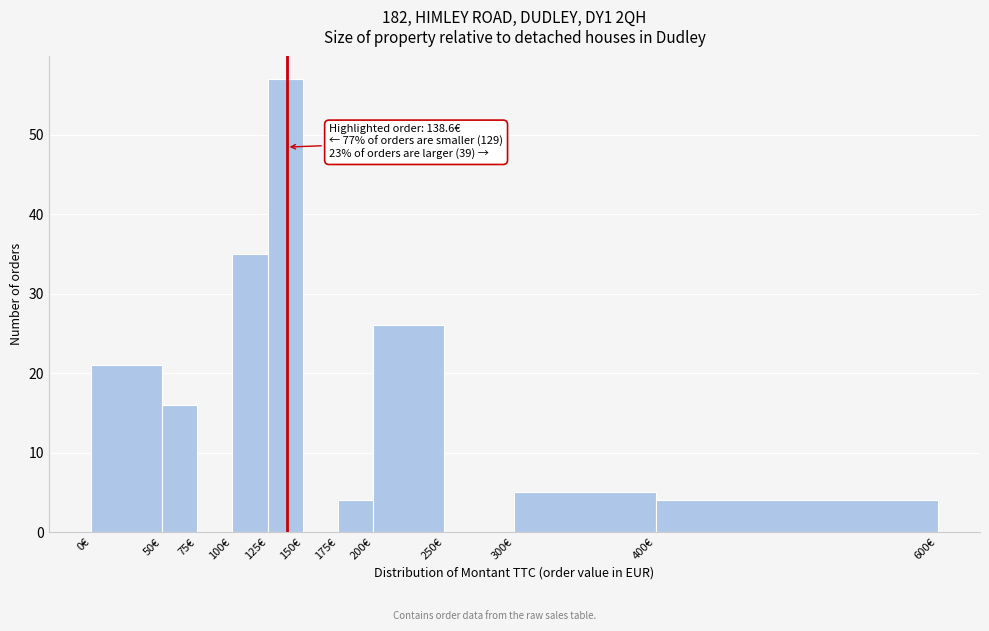

Which range on the x-axis has the tallest bar?

125 to 150